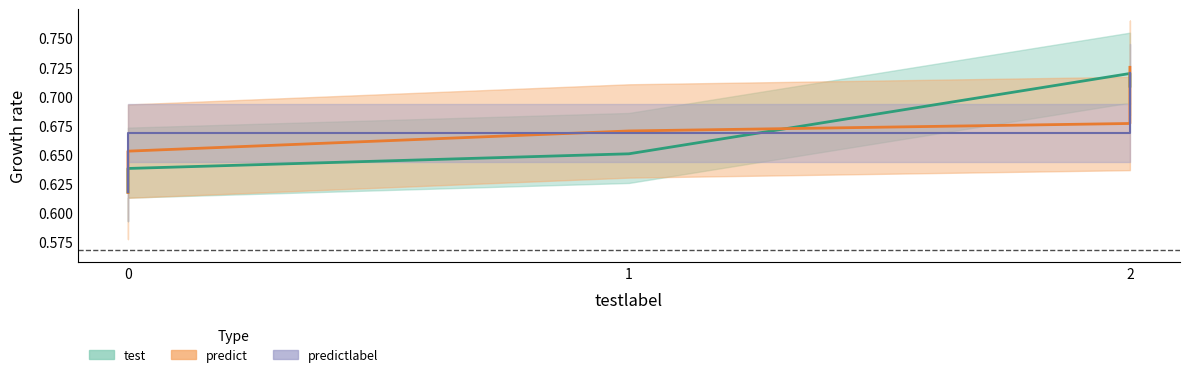

What is the maximum value shown in the chart?

0.7